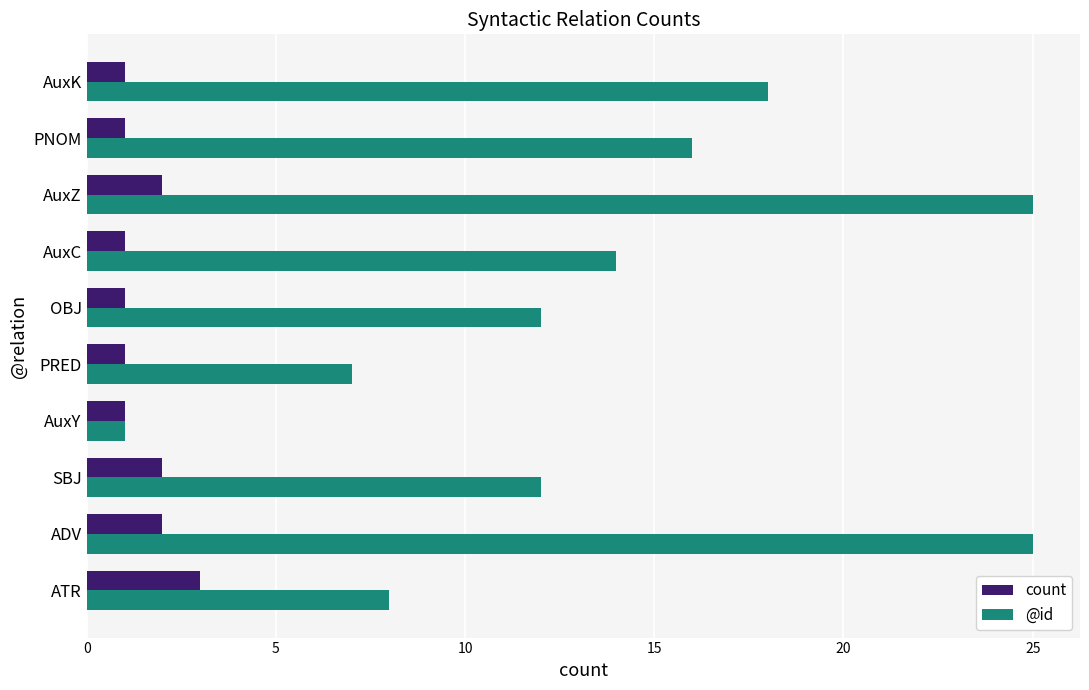

What is the highest value of the count series?

3